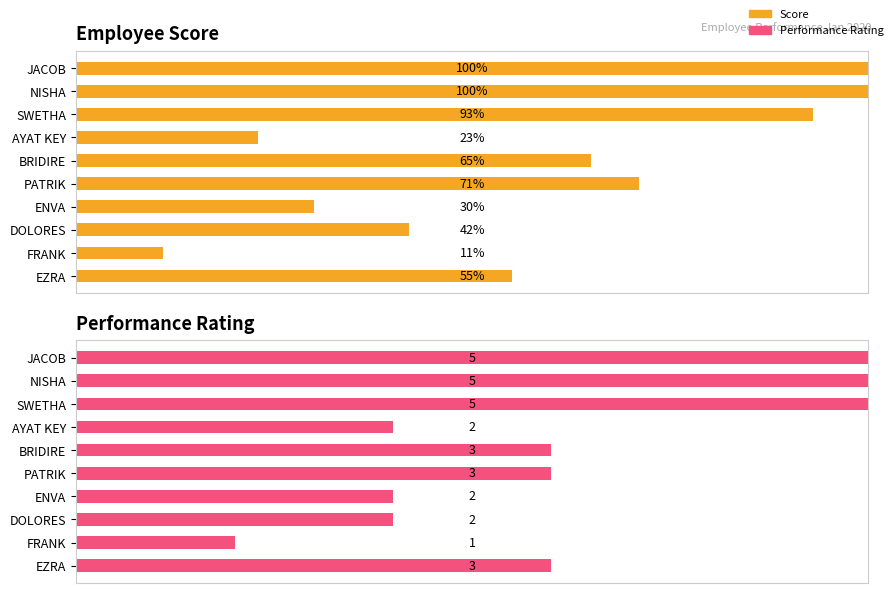

Count the Performance Rating values in the range 2 to 5.

9